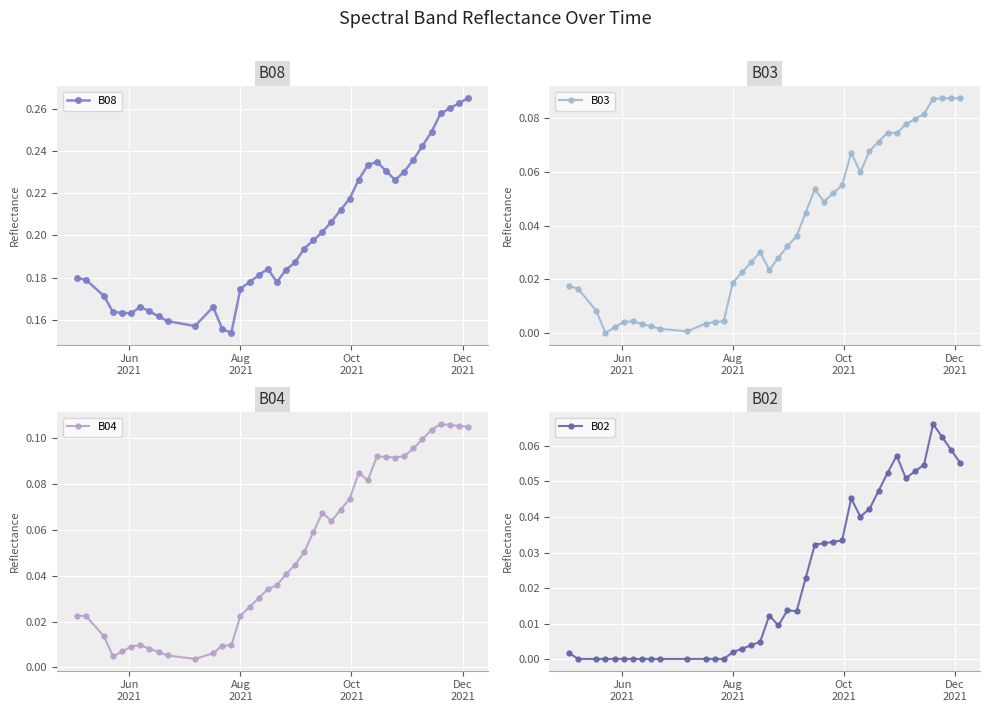

True or false: B02 and B08 cross at least once.

False